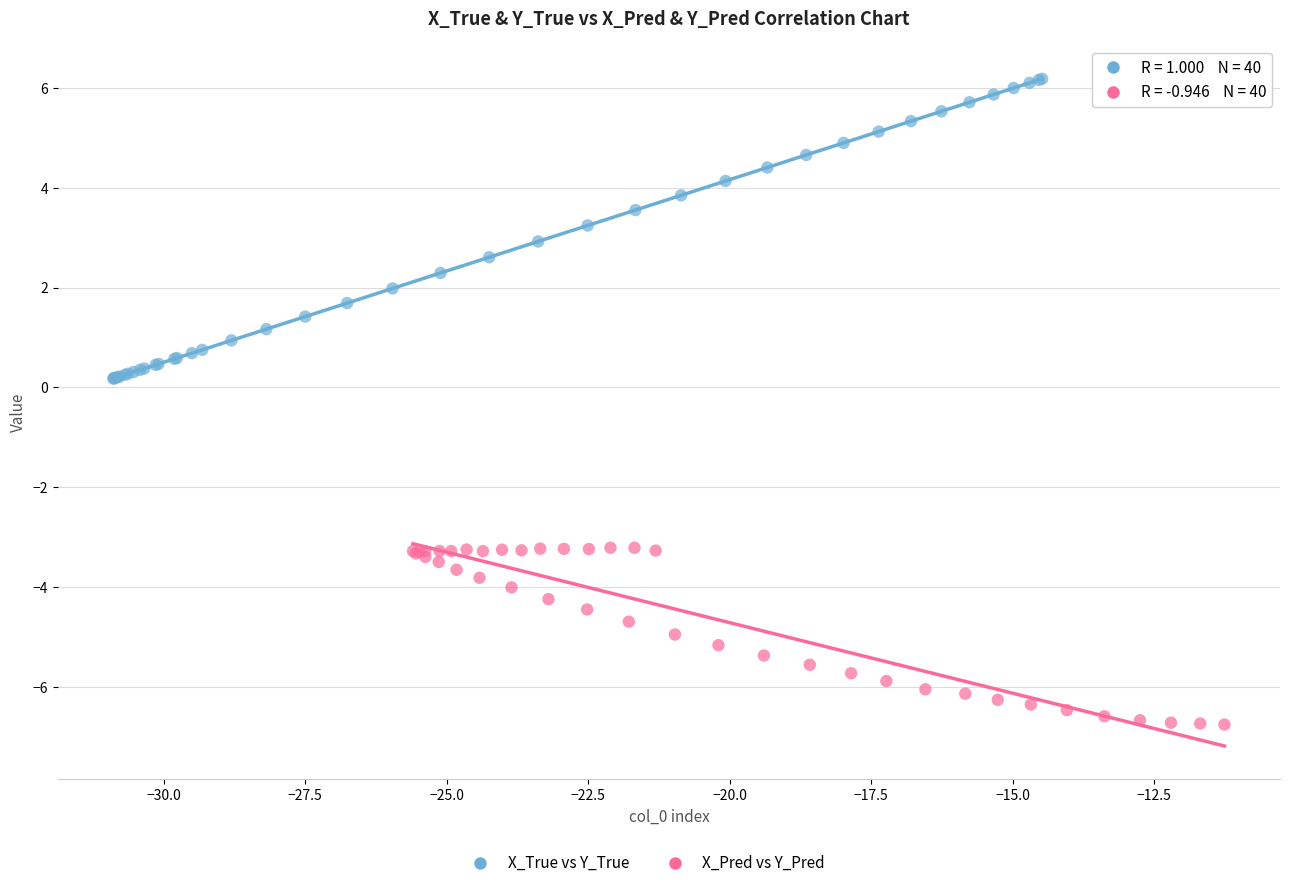

Which series contains the lowest Y value?

X_Pred vs Y_Pred